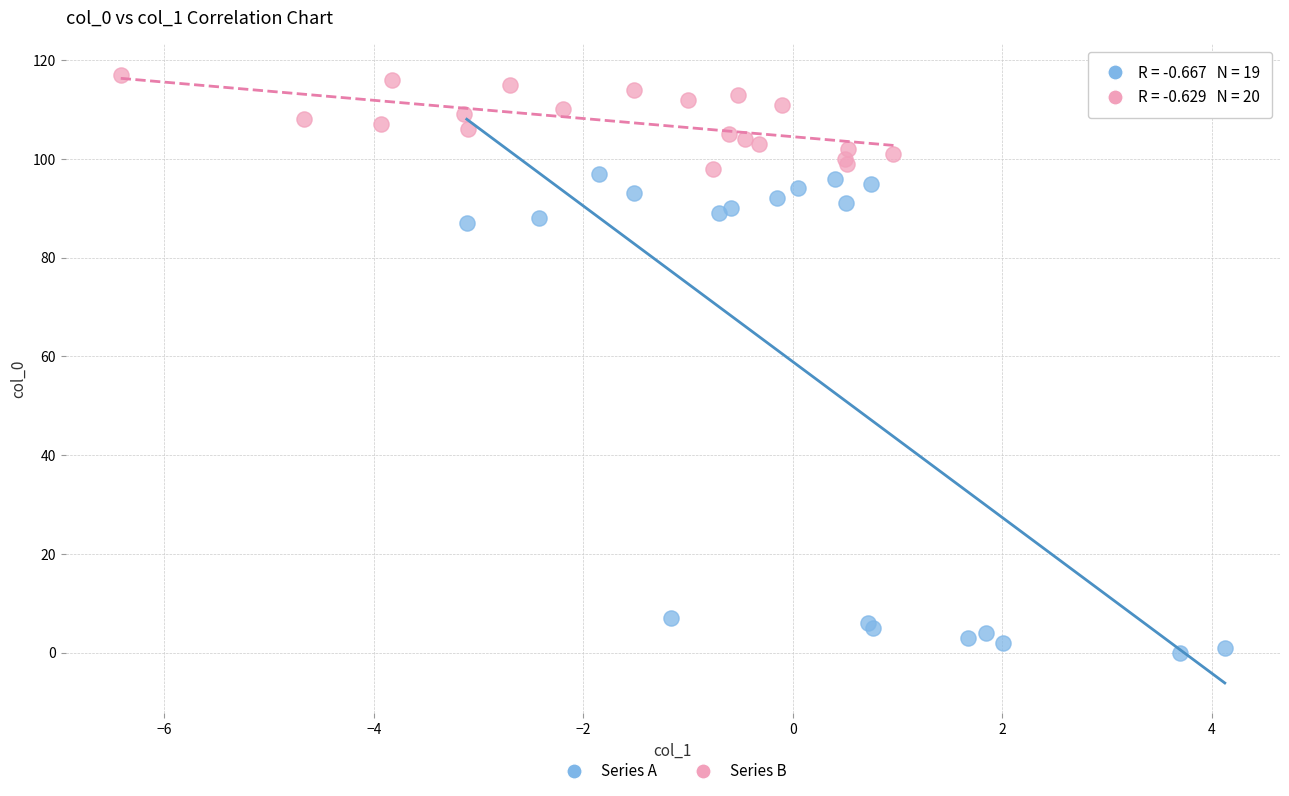

Which series reaches the maximum Y coordinate?

Series B